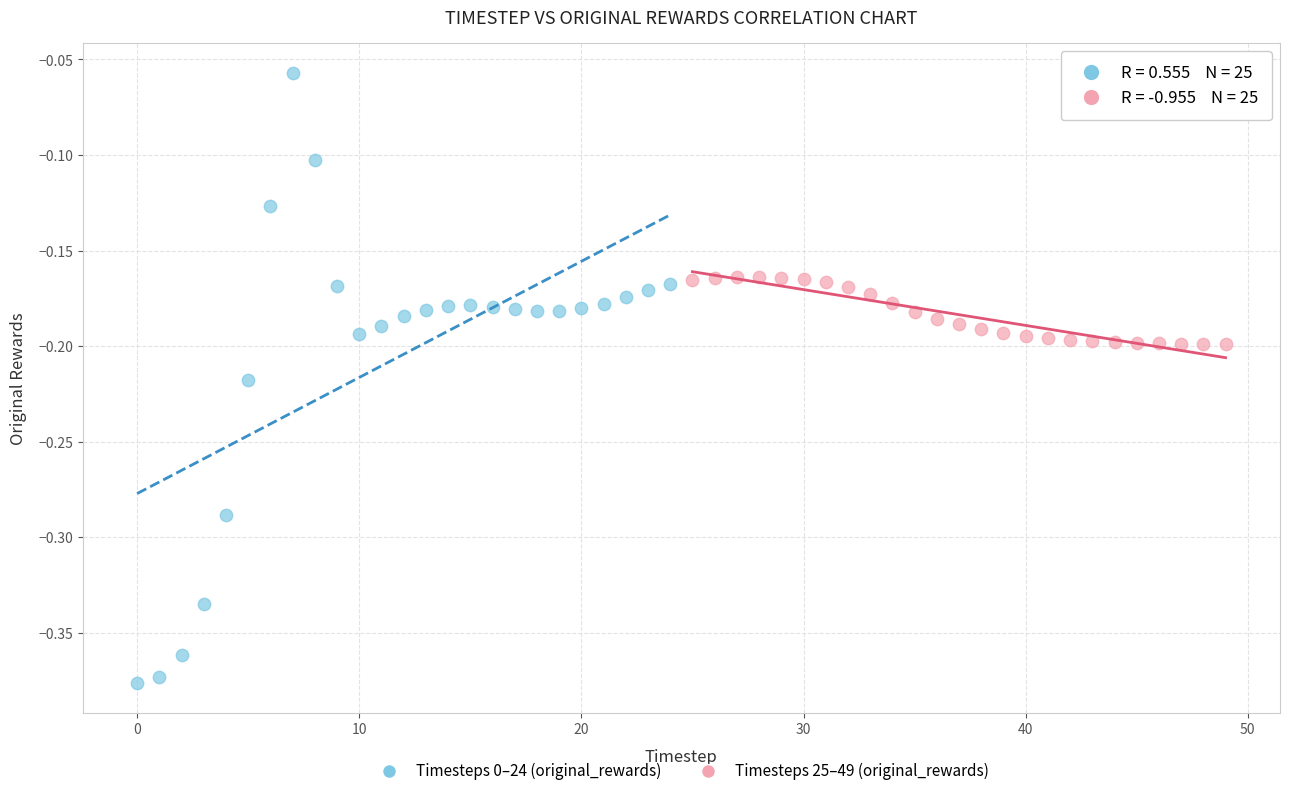

Which series reaches the minimum Y coordinate?

Timesteps 0–24 (original_rewards)